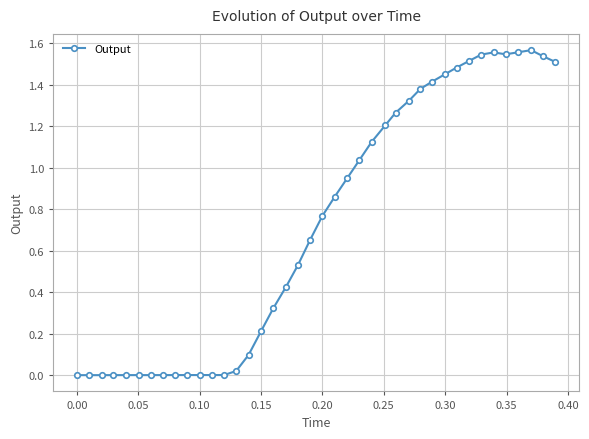

How many lines are shown in the chart?

1